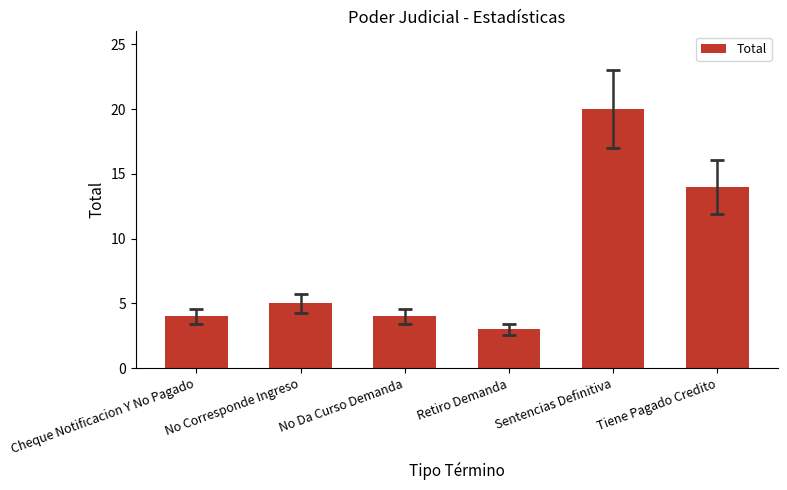

Which category has the lowest value across all series?

Retiro Demanda